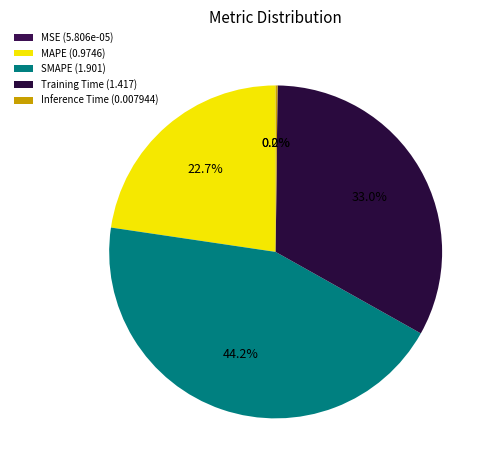

To the nearest percent, what portion does SMAPE represent?

44%